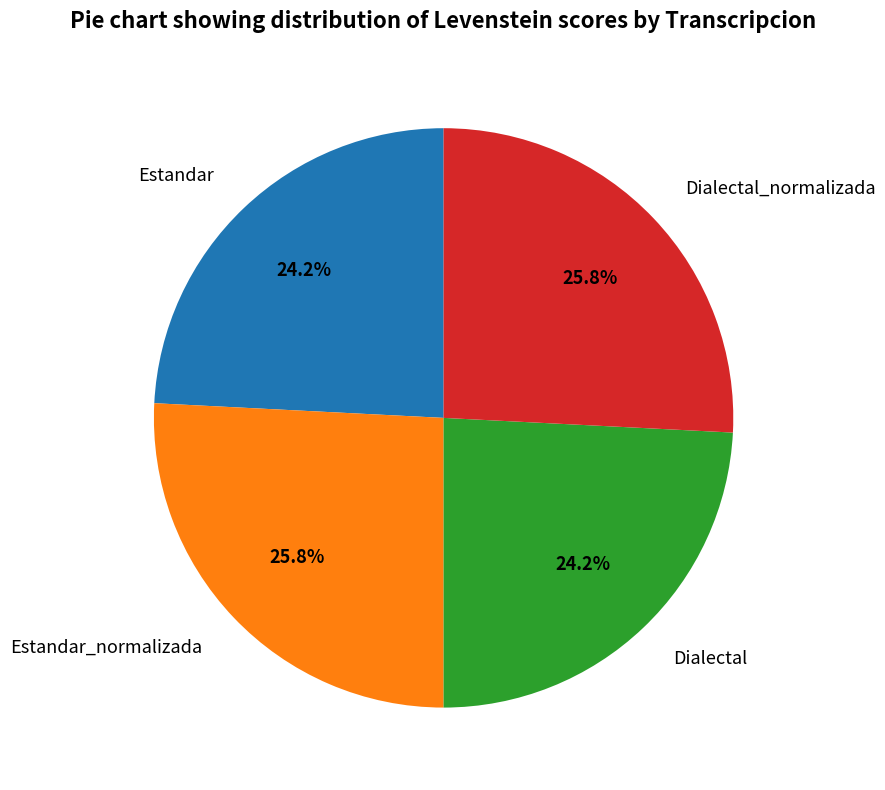

To the nearest percent, what is the combined percentage of Dialectal_normalizada and Estandar_normalizada?

52%